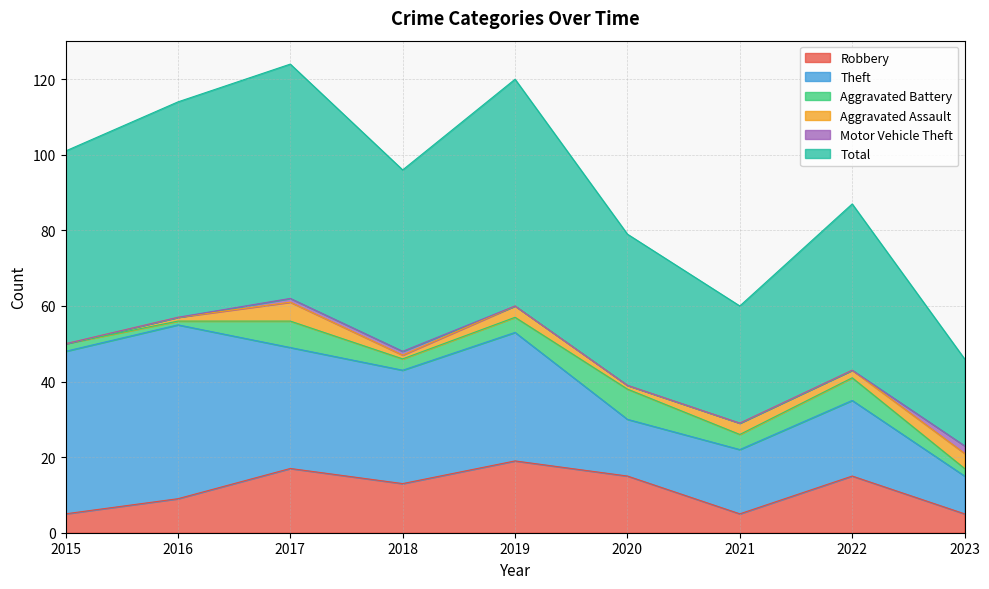

The Total series shows 31 at 2021. True or false?

True